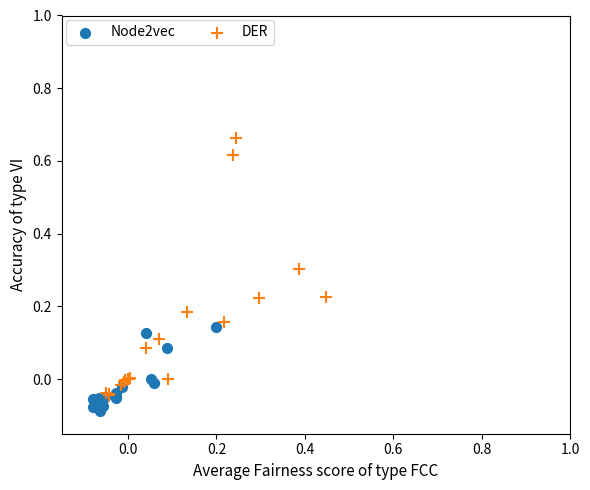

What are all the series names shown in the legend?

Node2vec, DER